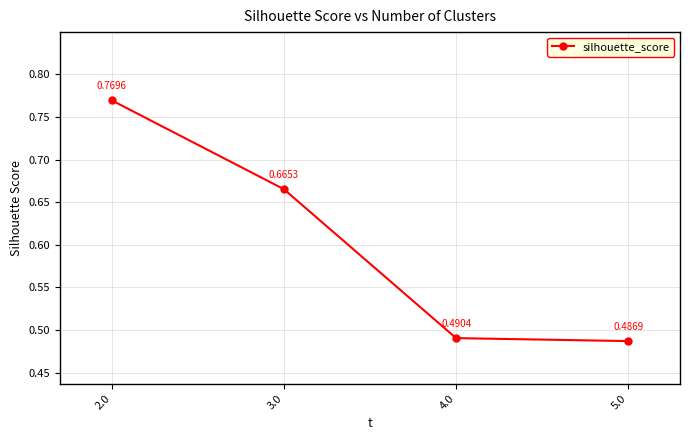

How many series are shown in this chart?

1